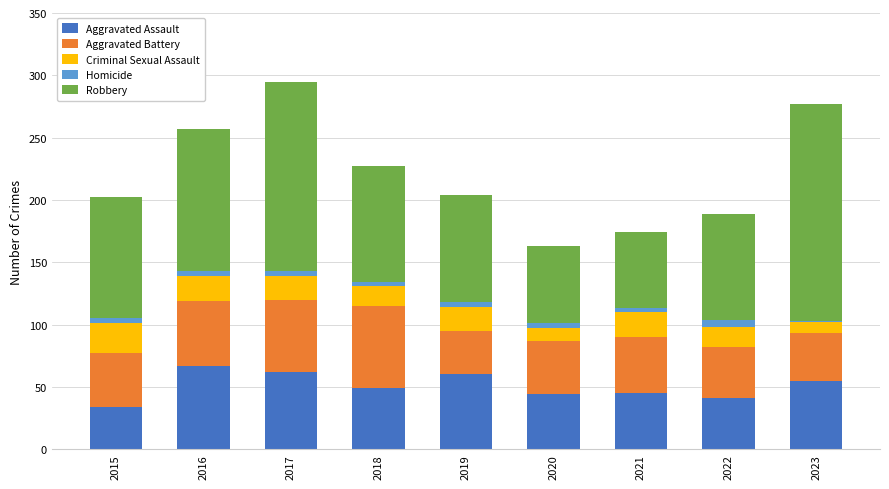

What is the sum of all Aggravated Assault values?

457